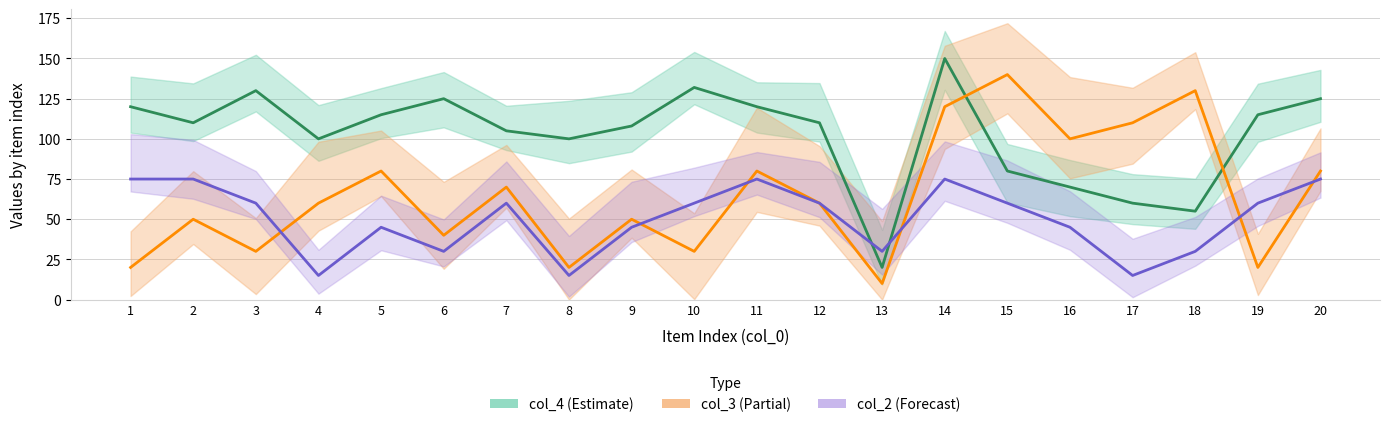

What is the highest value of the col_4 series?

150